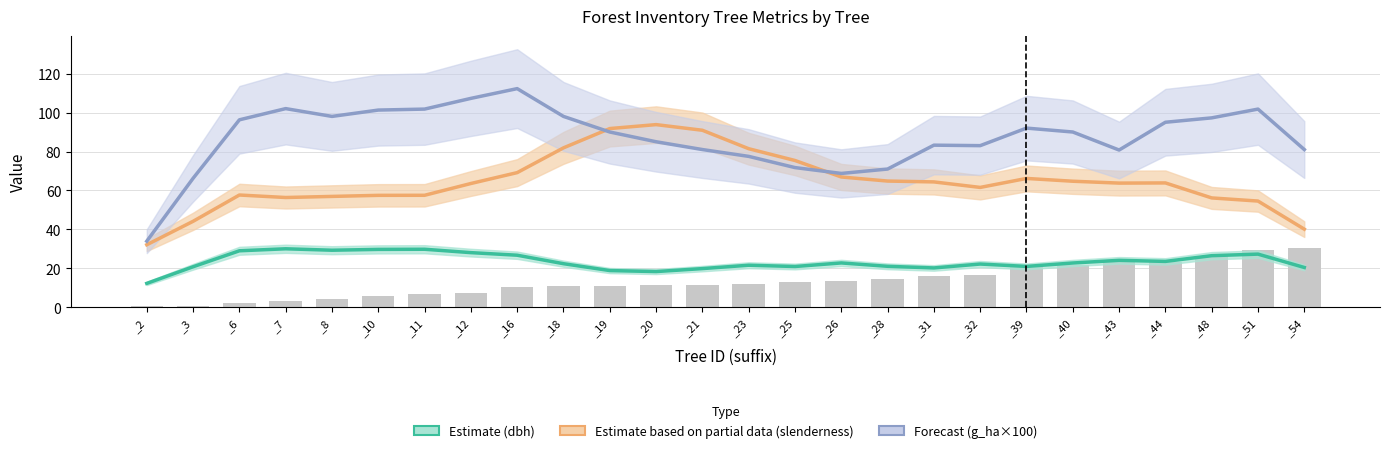

True or false: Estimate based on partial data (slenderness) has a value of 90.9 at _21.

True